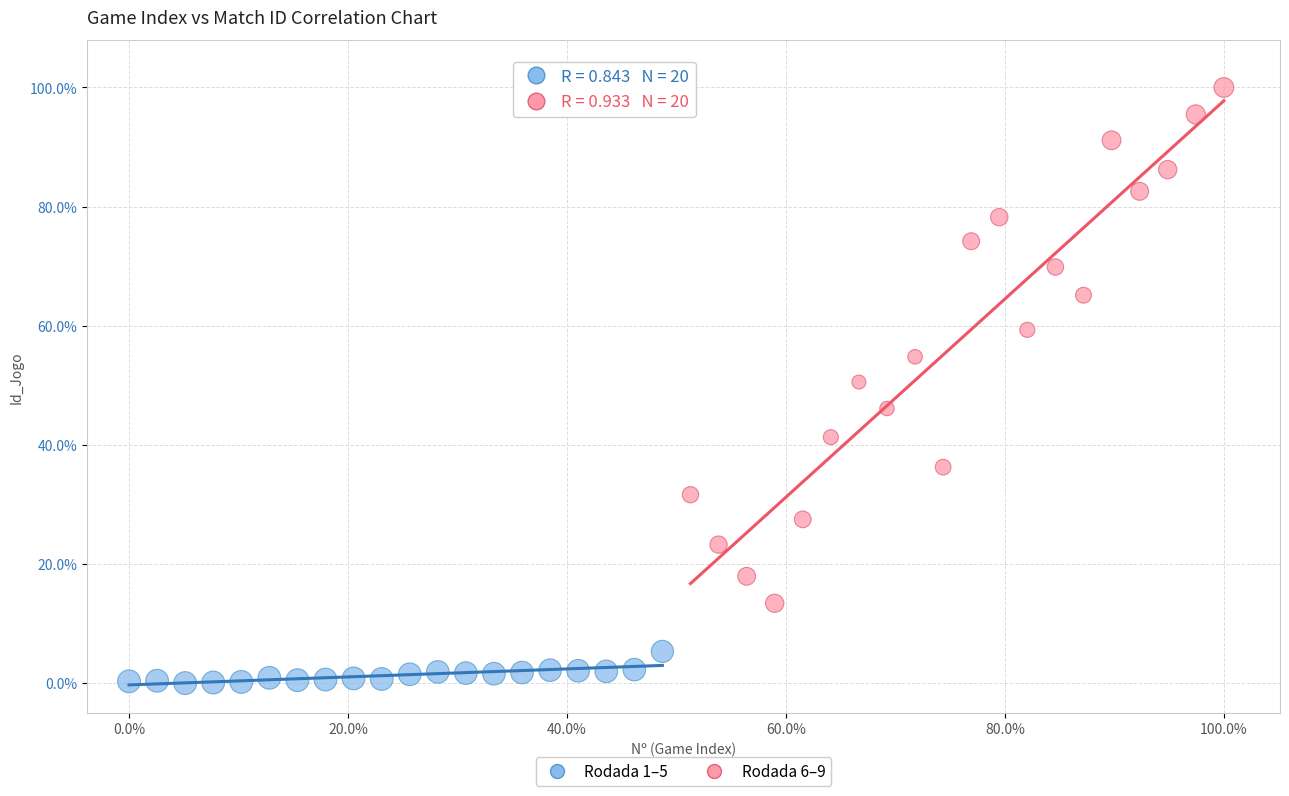

Which series reaches the maximum Y coordinate?

Rodada 6–9